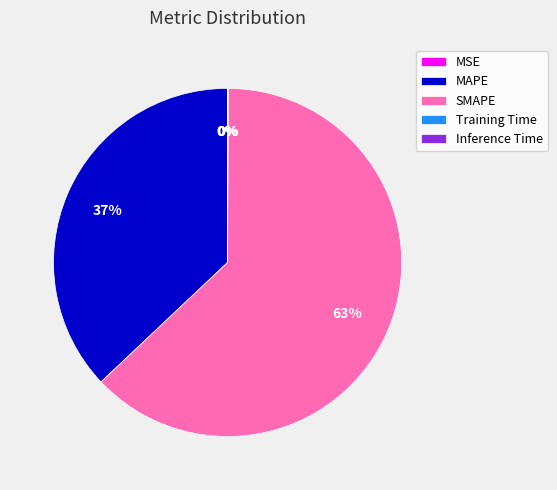

What percentage is the MAPE slice, to the nearest percent?

37%